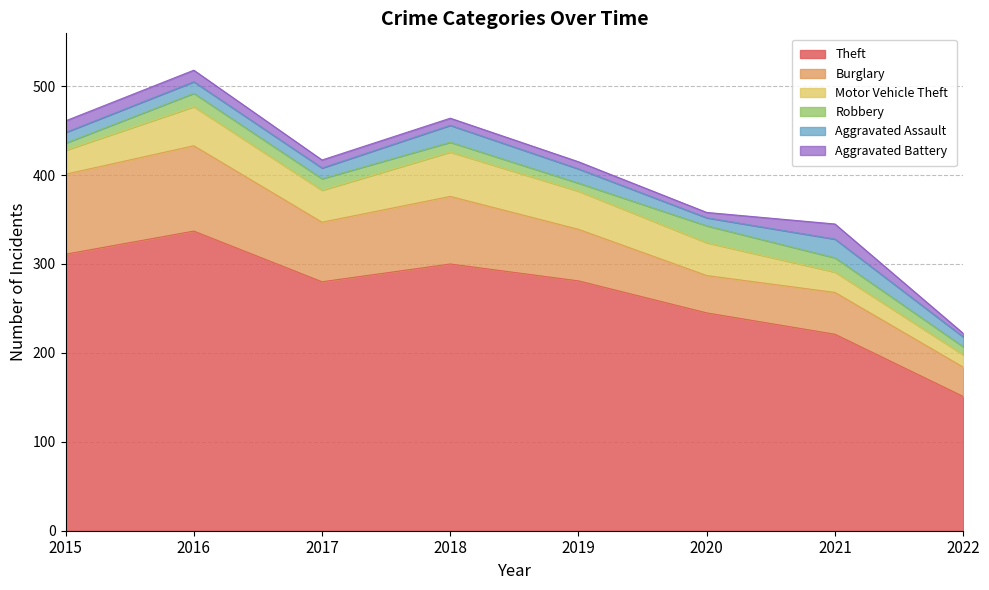

At which category is the sum across all series the highest?

2016